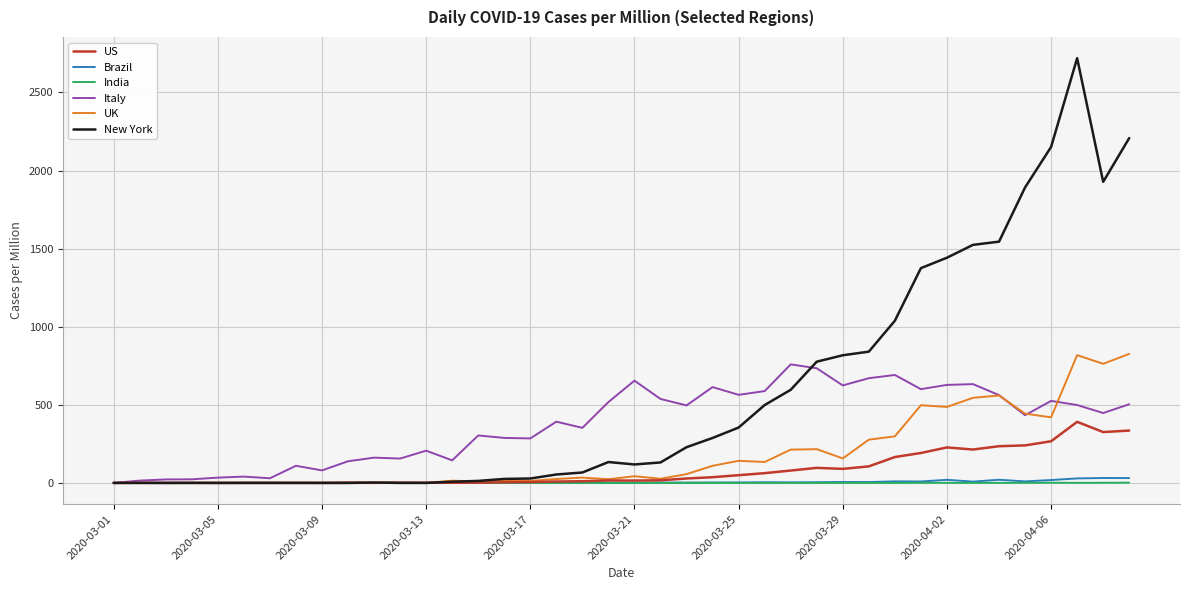

Which series has the largest total across all categories?

New York